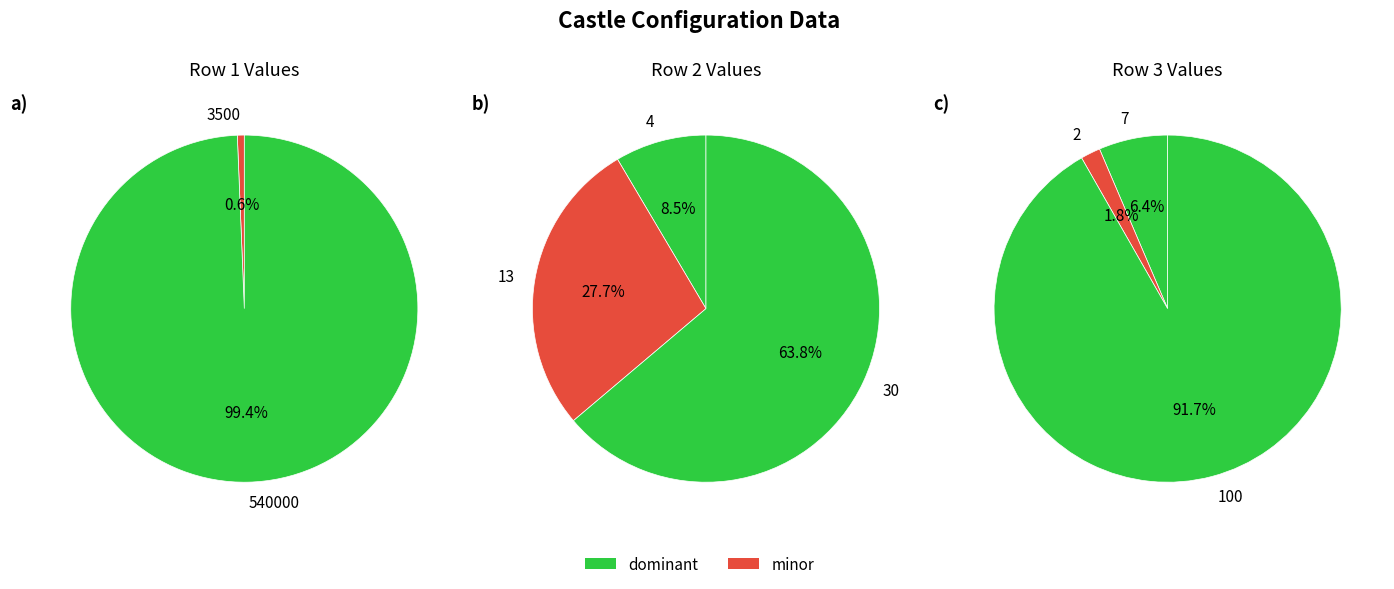

The 0 slice represents 11% of the pie. True or false?

False